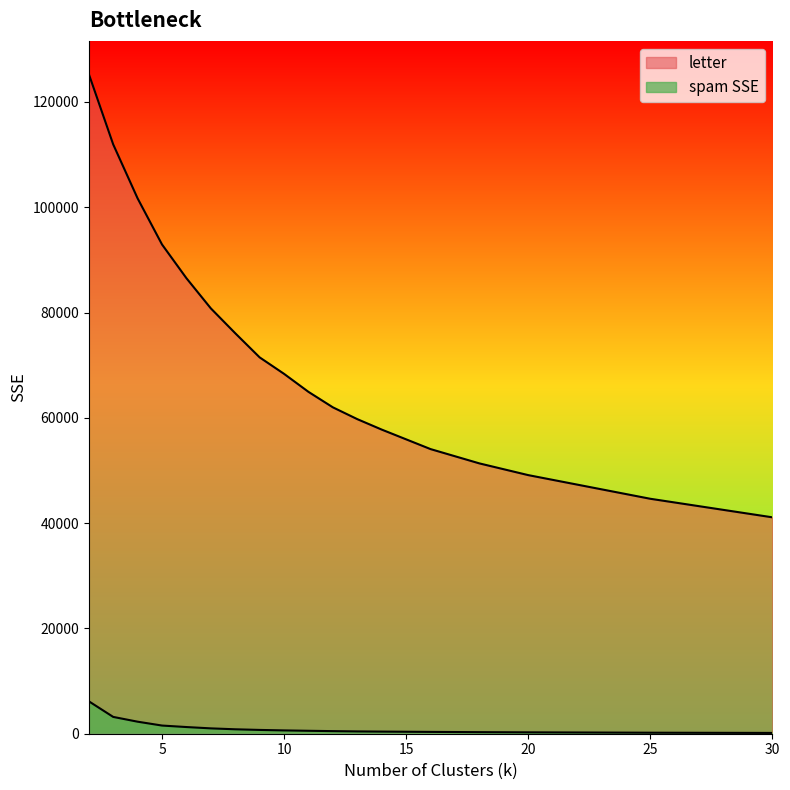

How many lines are shown in the chart?

2